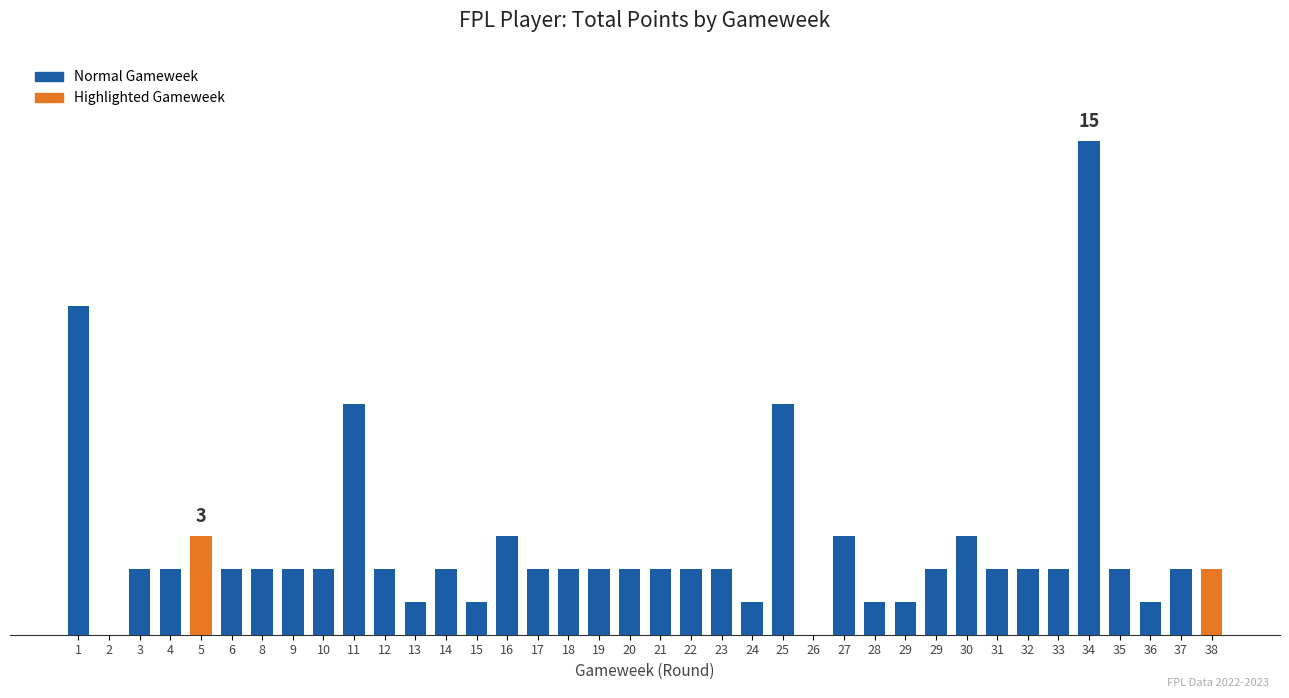

Are the bars horizontal?

No